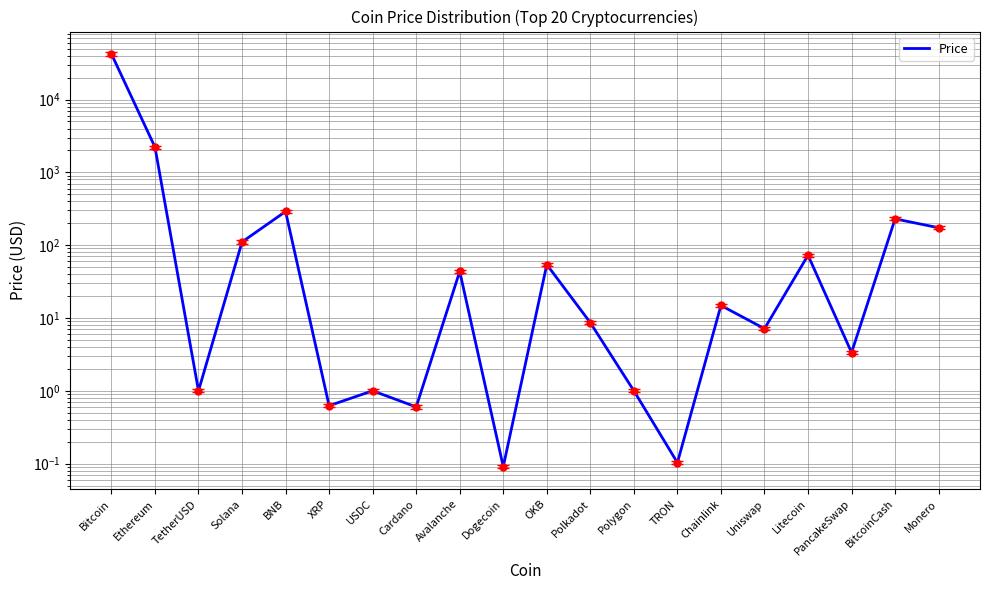

List the labels in order of value, largest first.

Bitcoin, Ethereum, BNB, BitcoinCash, Monero, Solana, Litecoin, OKB, Avalanche, Chainlink, Polkadot, Uniswap, PancakeSwap, TetherUSD, USDC, Polygon, XRP, Cardano, TRON, Dogecoin